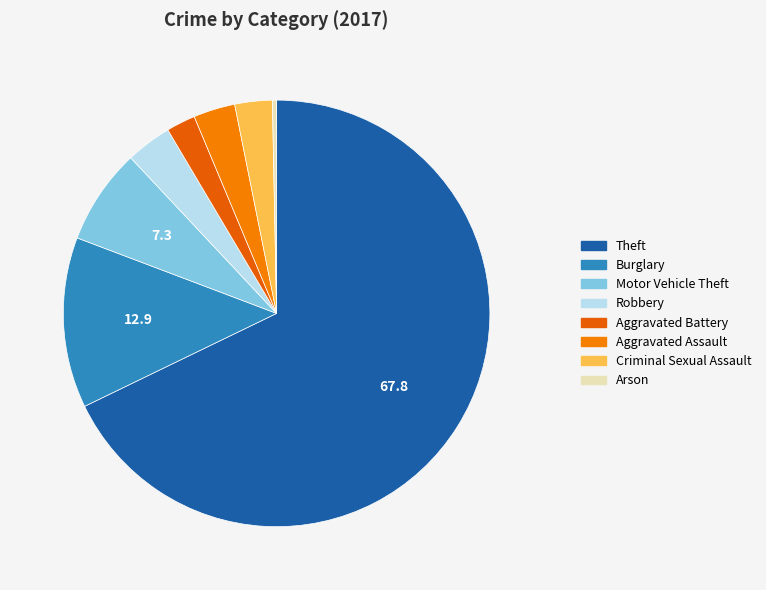

What percentage is the Aggravated Battery slice, to the nearest percent?

2%